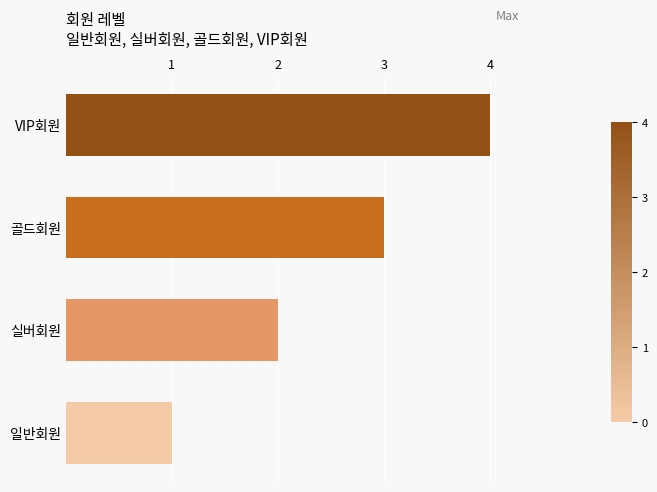

List the labels in order of value, smallest first.

일반회원, 실버회원, 골드회원, VIP회원